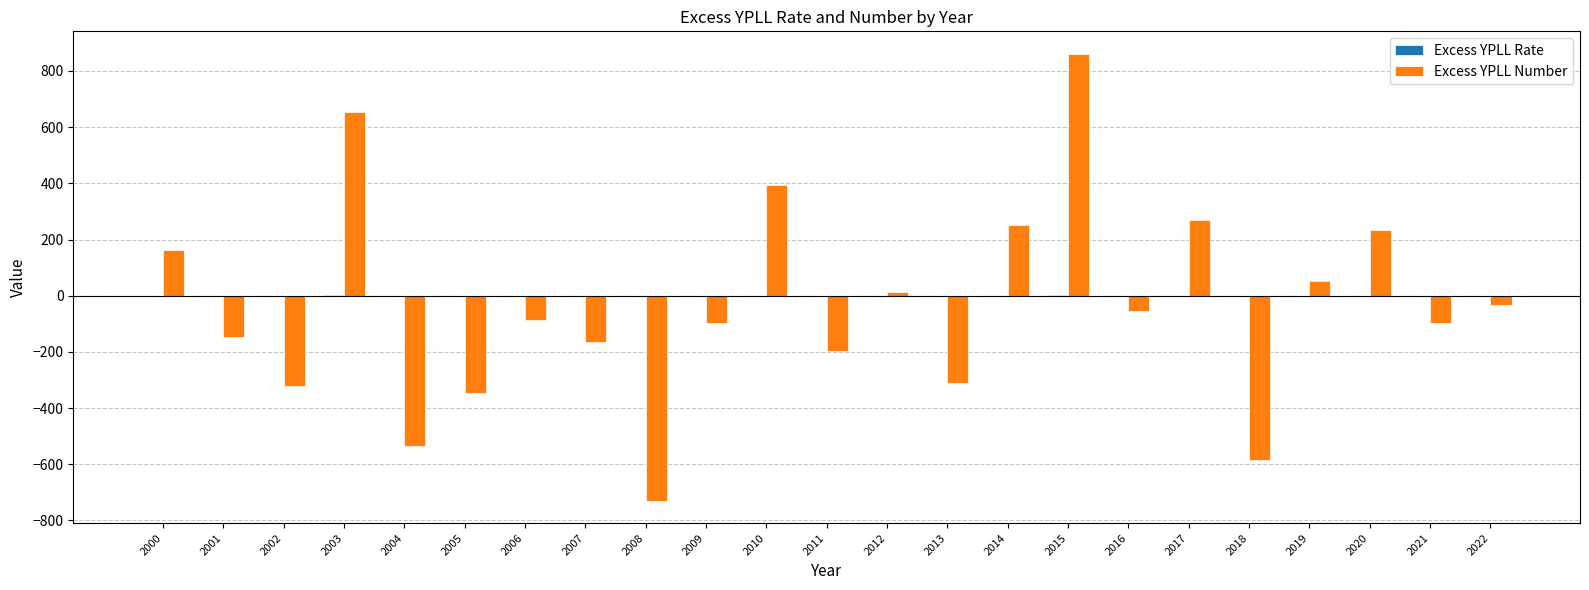

At which category is the sum across all series the highest?

2015